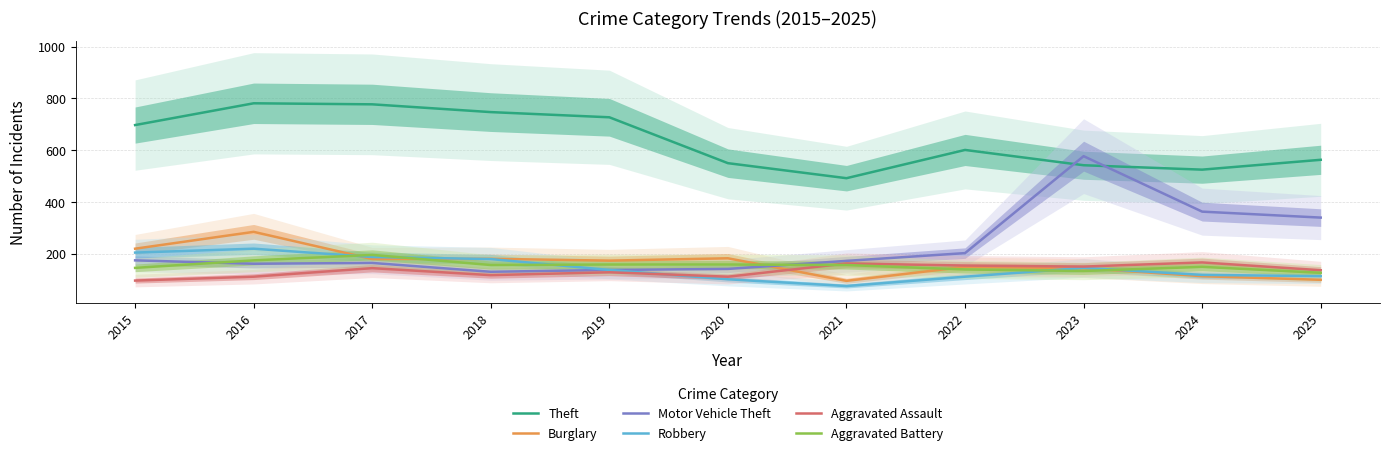

What is the average value of the Aggravated Battery series?

155